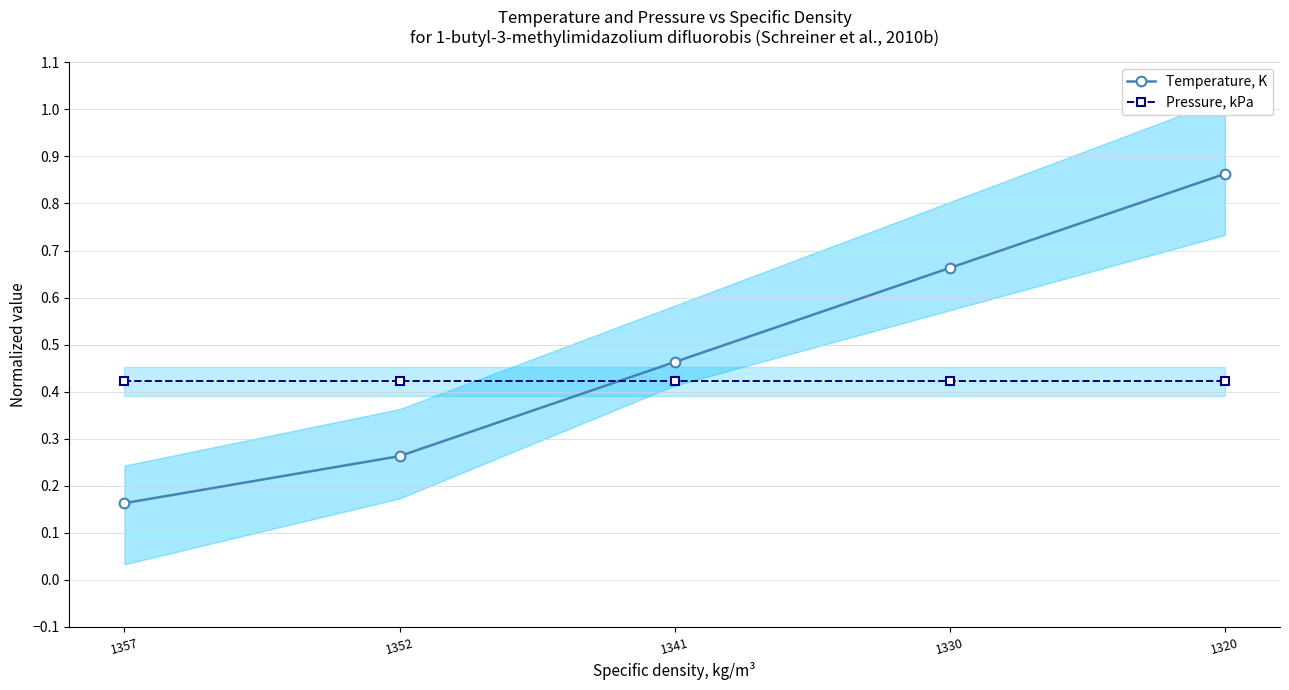

True or false: Temperature, K has more than 0 points higher than both neighbors.

False